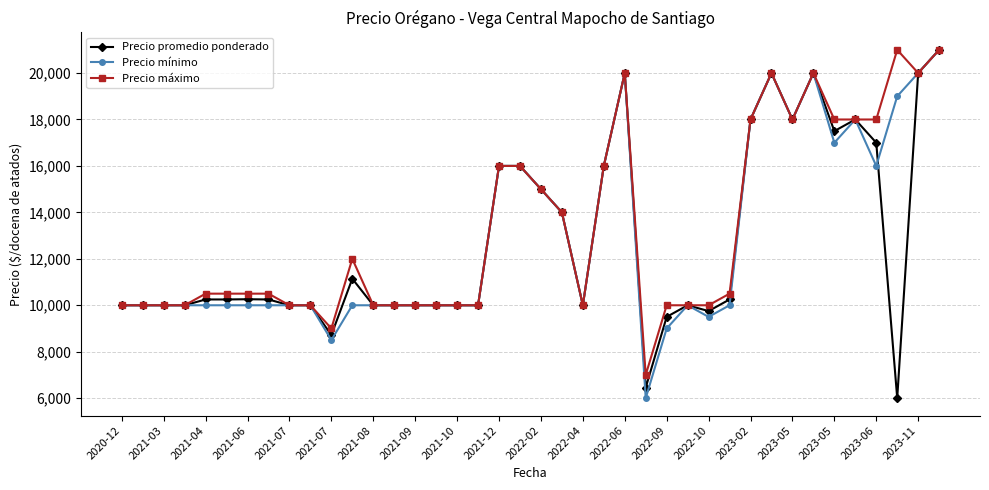

What is the value of the Precio promedio ponderado point at the 39th from the left?

20000